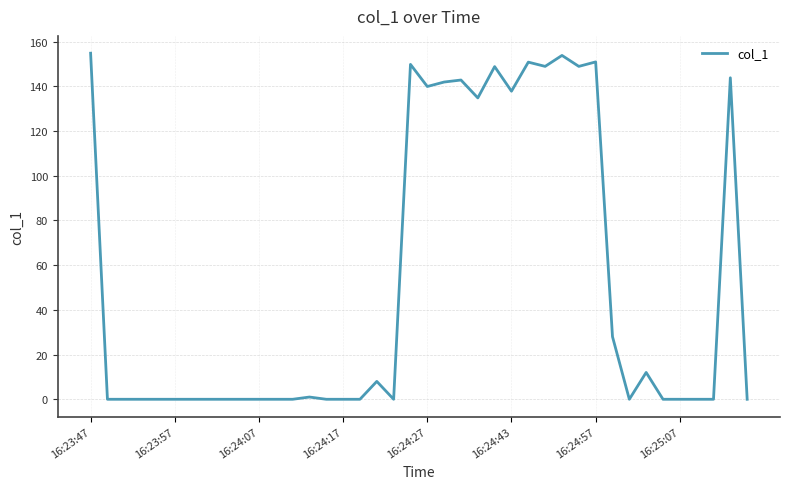

What is the greatest value displayed?

154.8